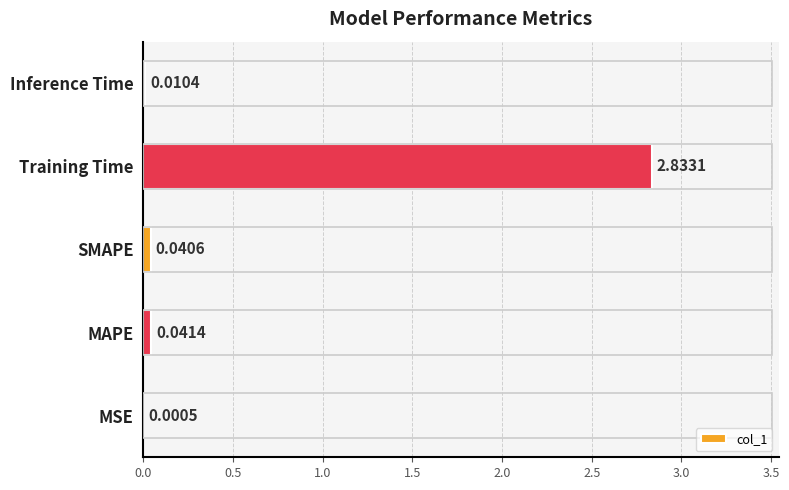

What is the sum of all values?

2.9